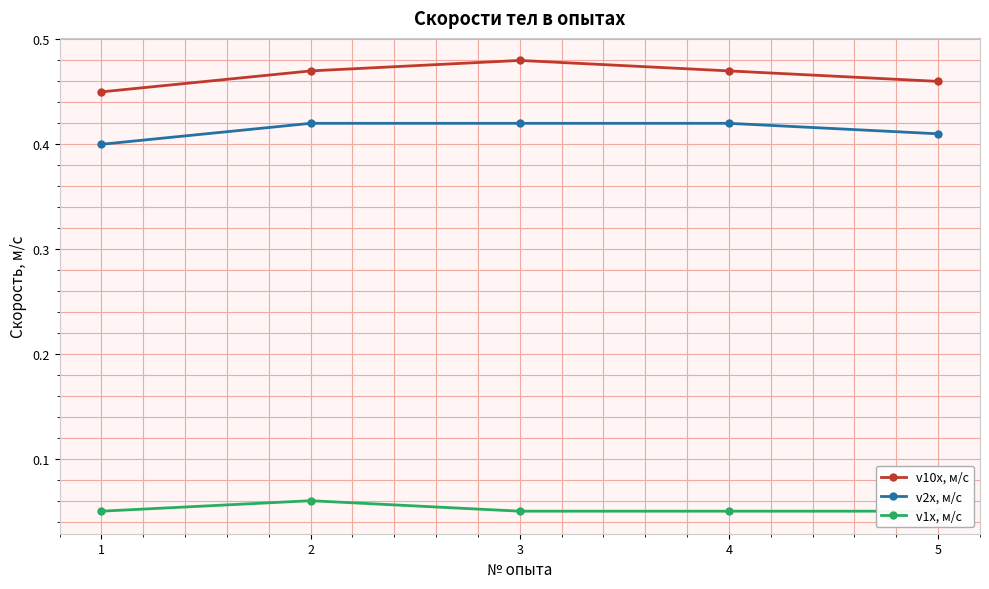

True or false: v2x, м/с has a value of 0.4 at 4.

True